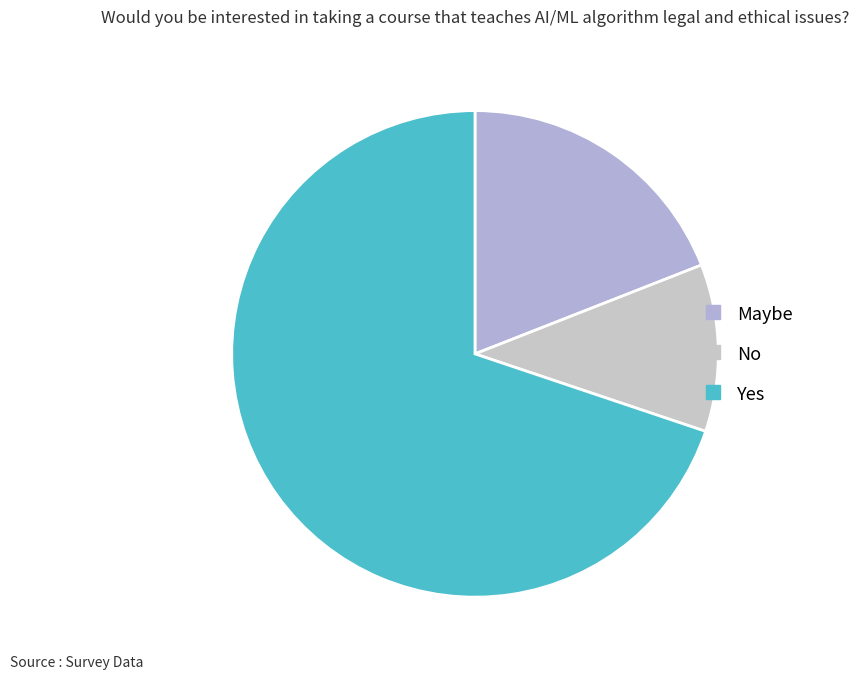

What is the smallest slice in the pie chart?

No